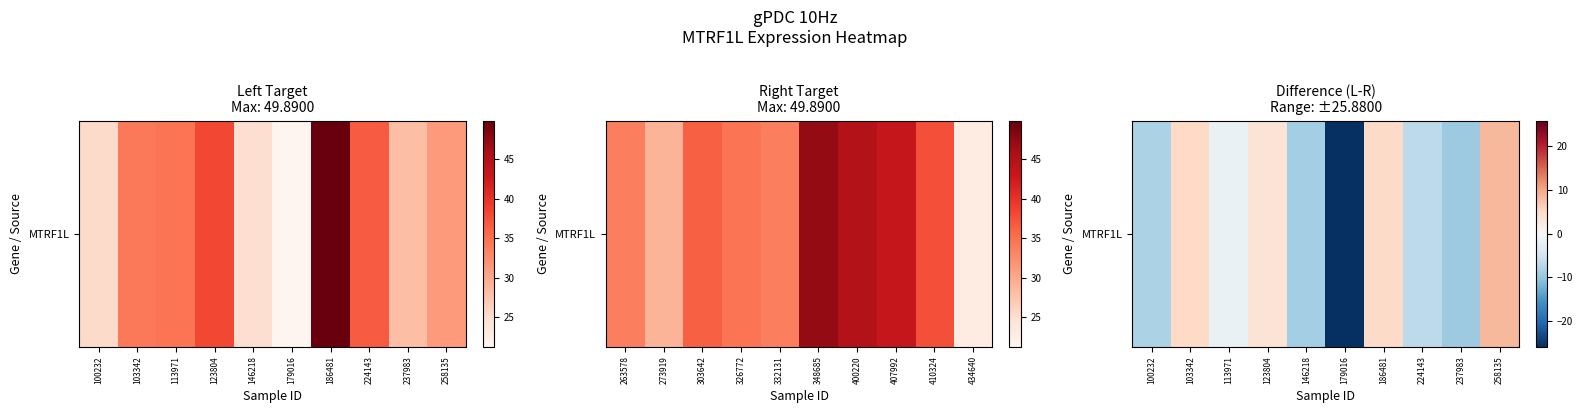

How many categories are shown in the chart?

10